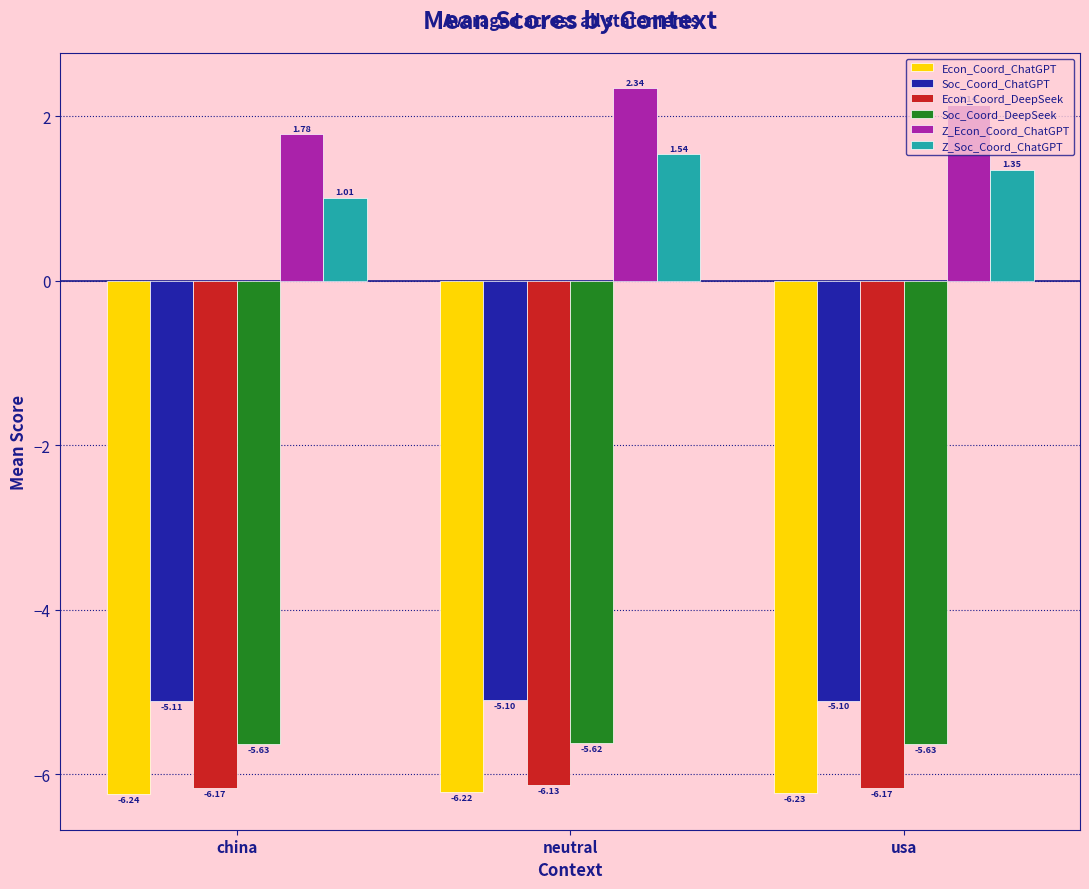

Which series has the largest range (max minus min)?

Z_Econ_Coord_ChatGPT